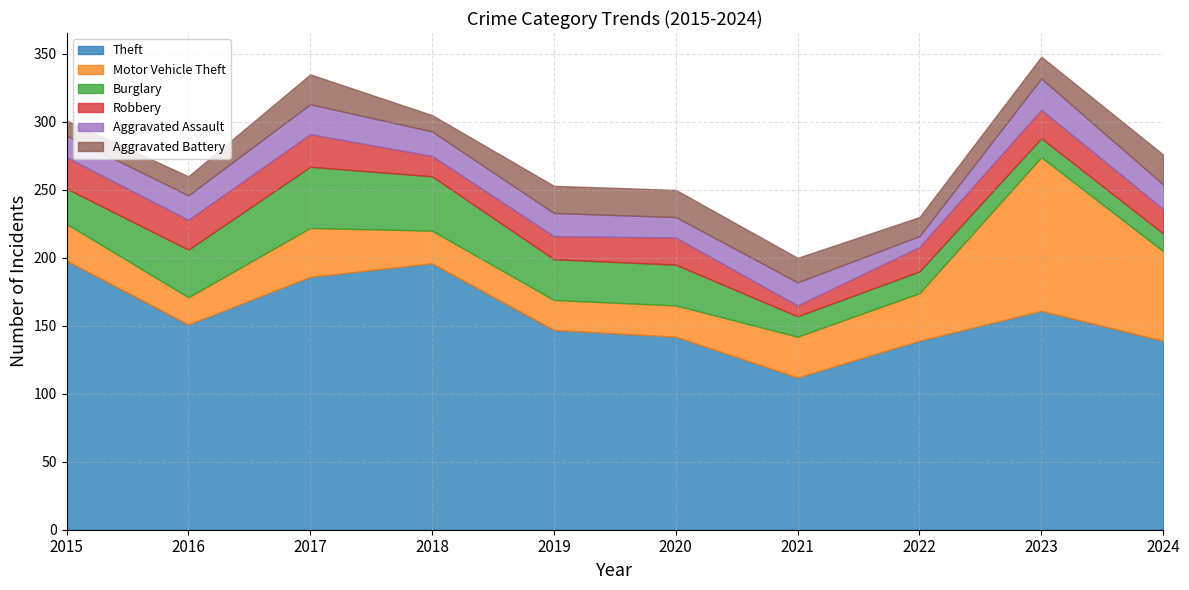

What are all the series names shown in the legend?

Theft, Motor Vehicle Theft, Burglary, Robbery, Aggravated Assault, Aggravated Battery